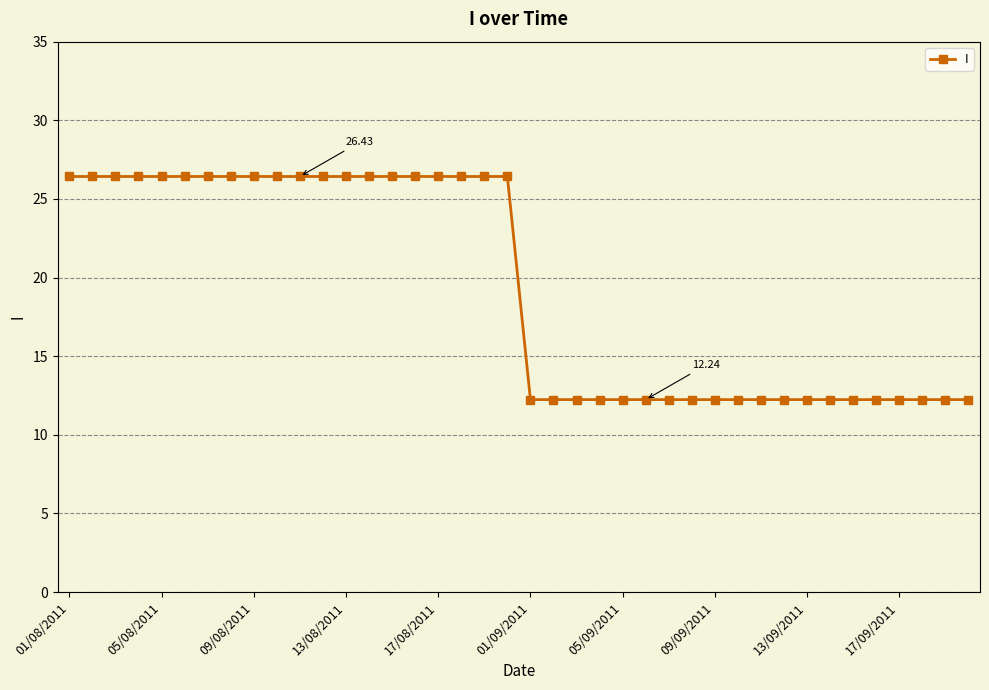

What is the average value?

19.3